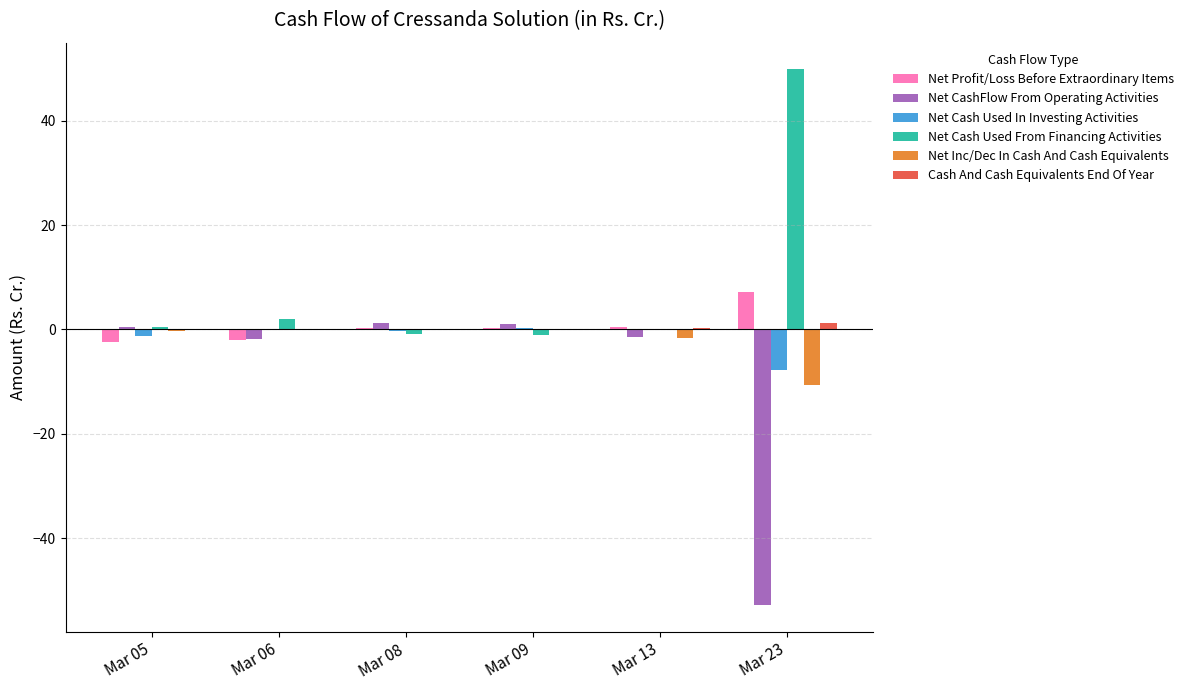

What are all the series names shown in the legend?

Net Profit/Loss Before Extraordinary Items, Net CashFlow From Operating Activities, Net Cash Used In Investing Activities, Net Cash Used From Financing Activities, Net Inc/Dec In Cash And Cash Equivalents, Cash And Cash Equivalents End Of Year